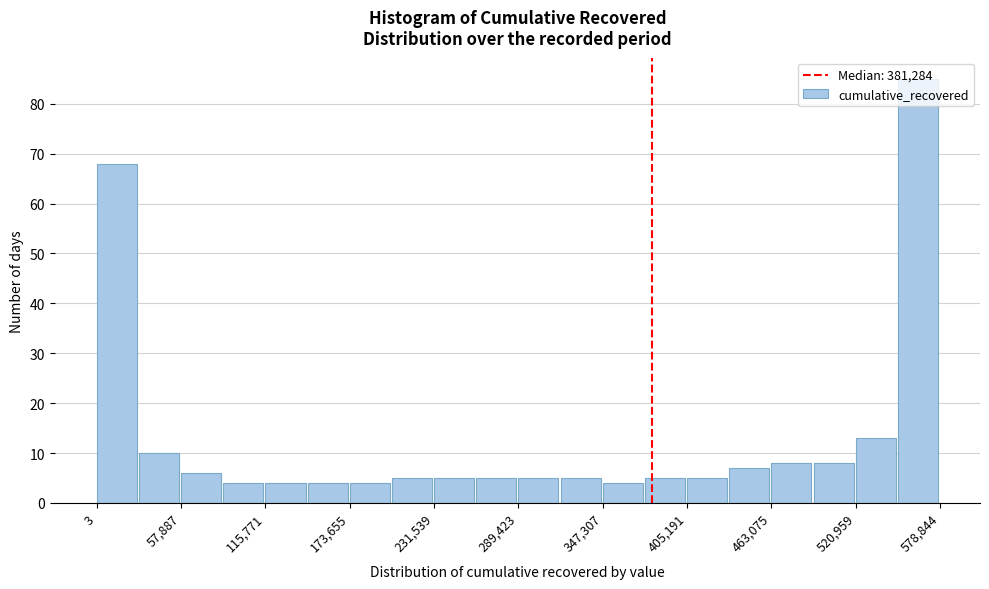

Read against the x-axis, roughly where is the centre of the tallest bar?

560000